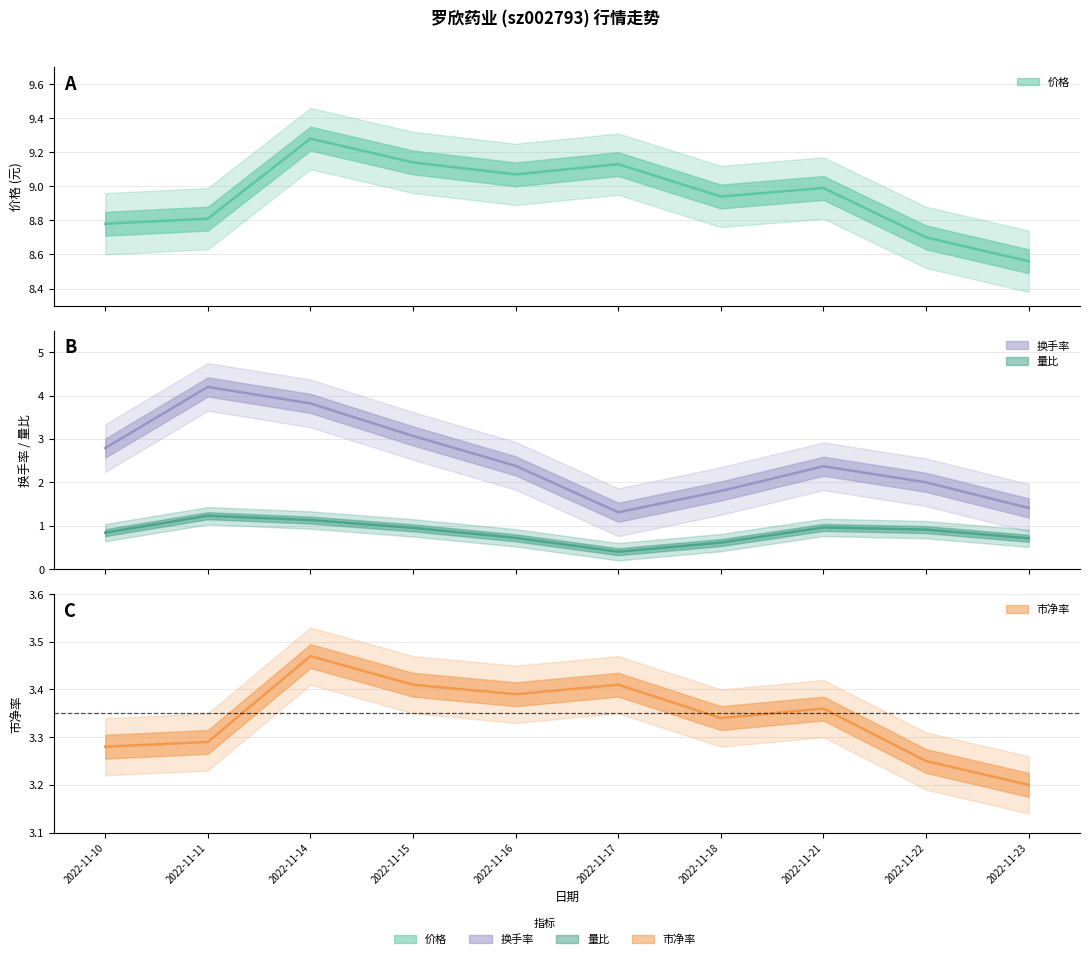

Does the chart display data point markers on the line(s)?

No